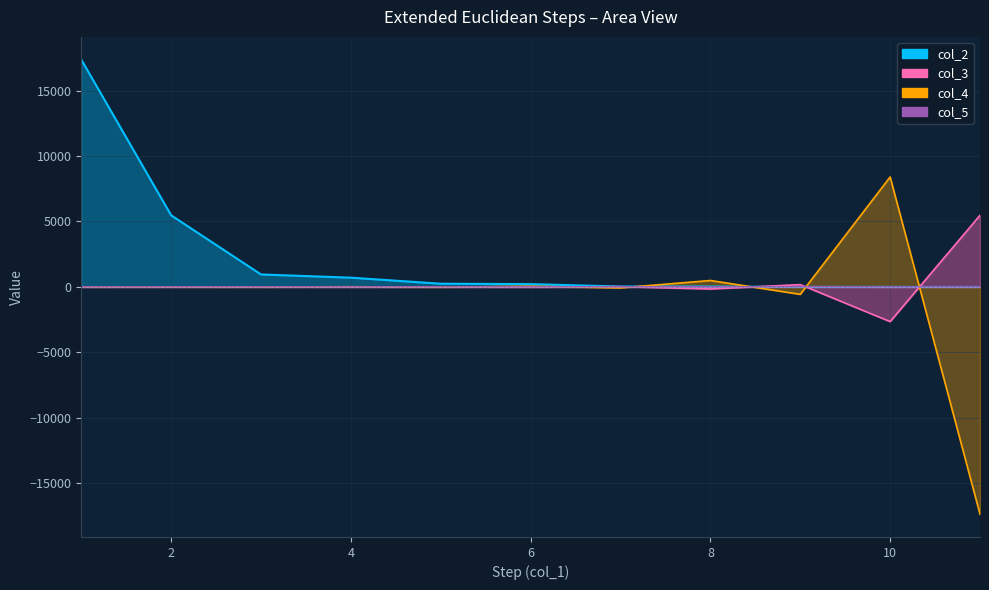

Which series has the largest range (max minus min)?

col_4